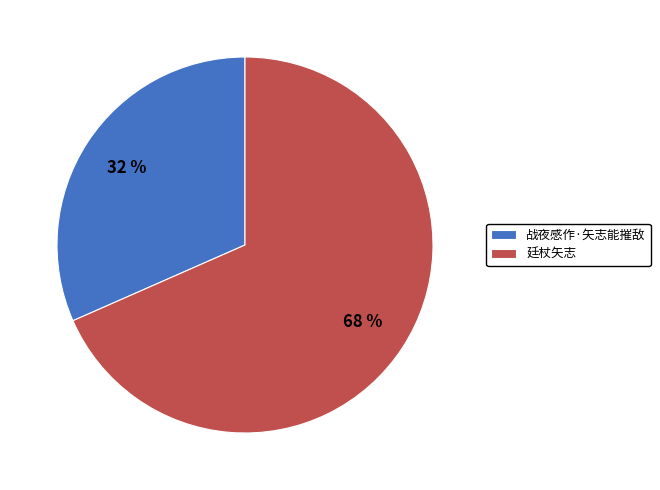

How many segments does this pie chart have?

2